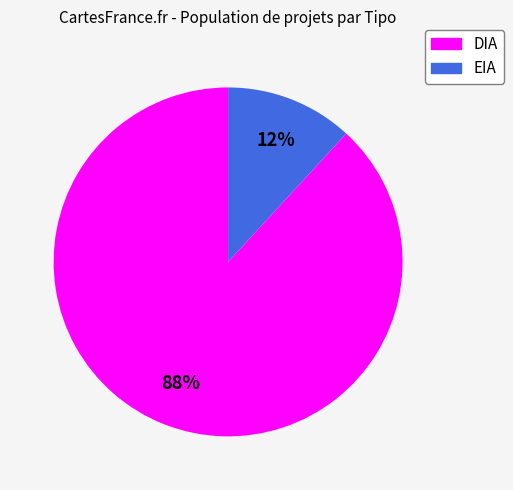

To the nearest percent, what percentage of the pie is DIA?

88%